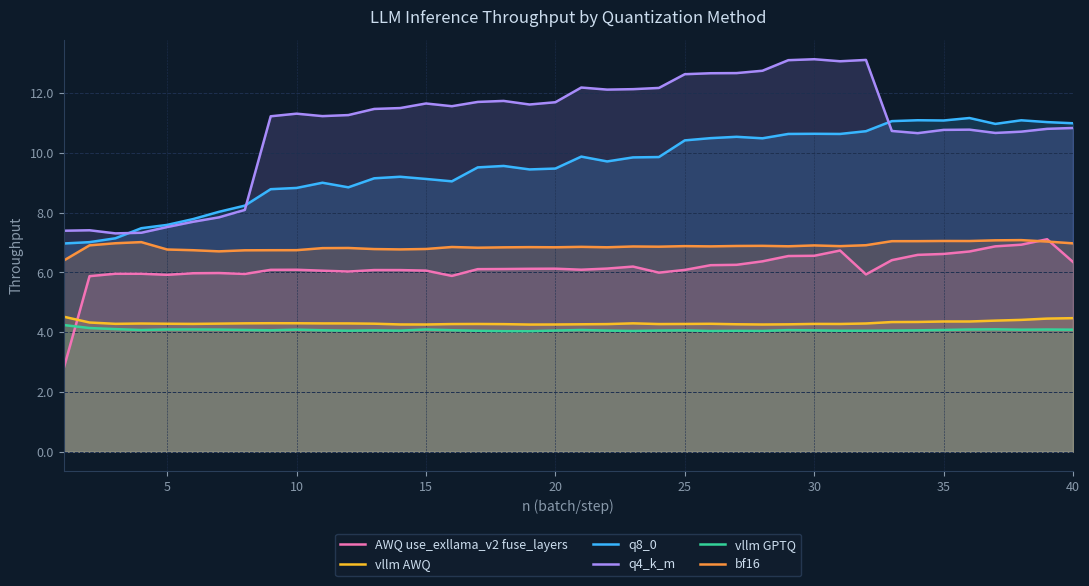

What is the maximum value for vllm AWQ?

4.5